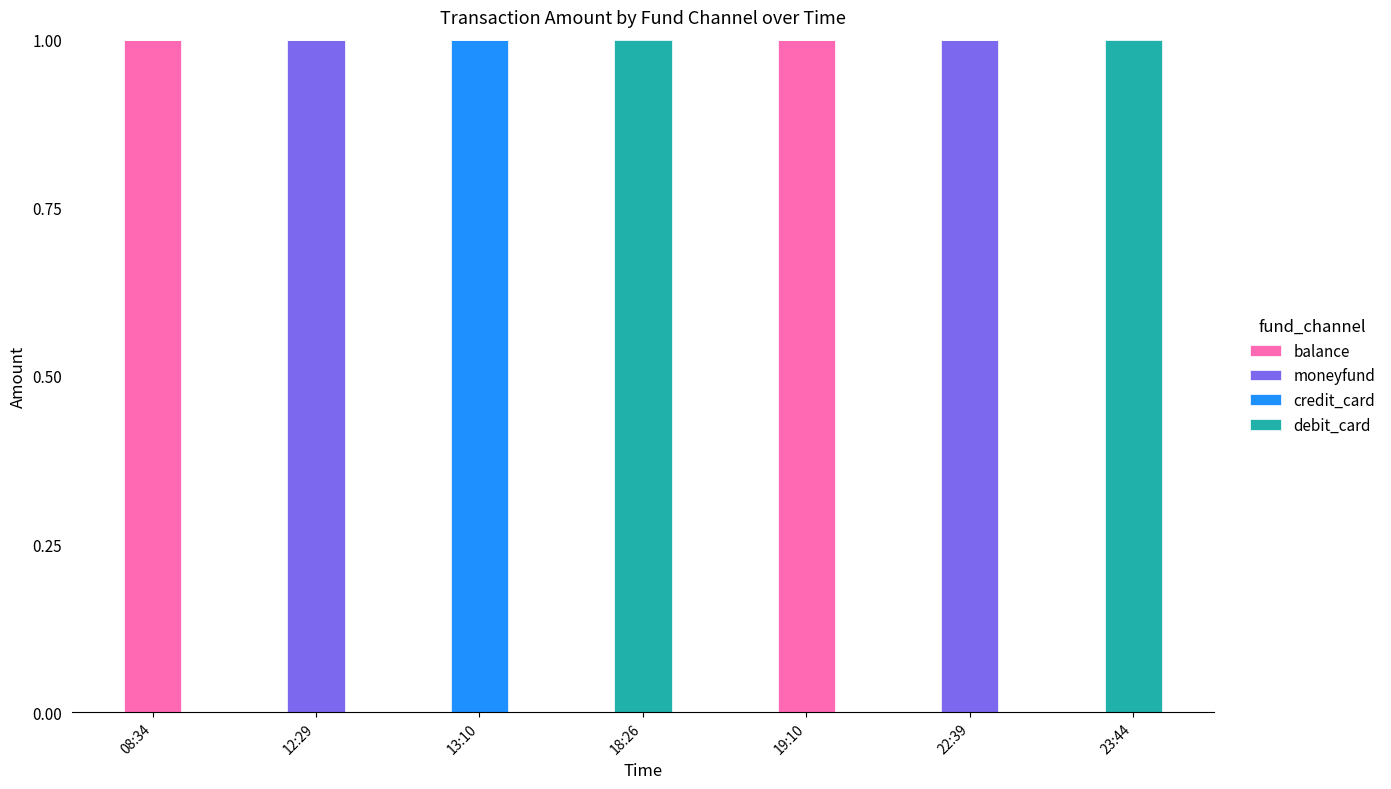

Count the number of categories in the chart.

7